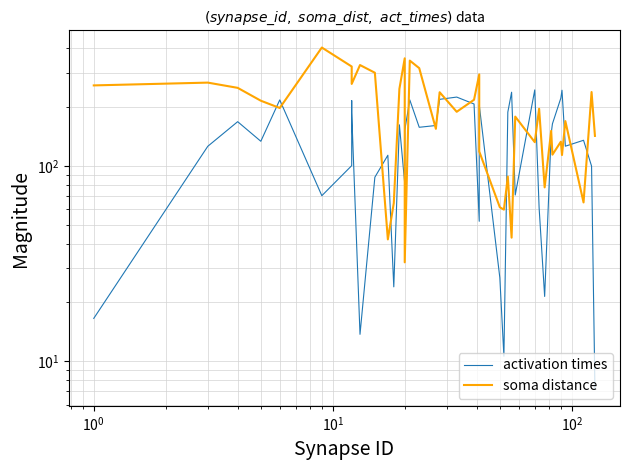

After their last crossing, which series has the higher values: activation times or soma distance?

soma distance